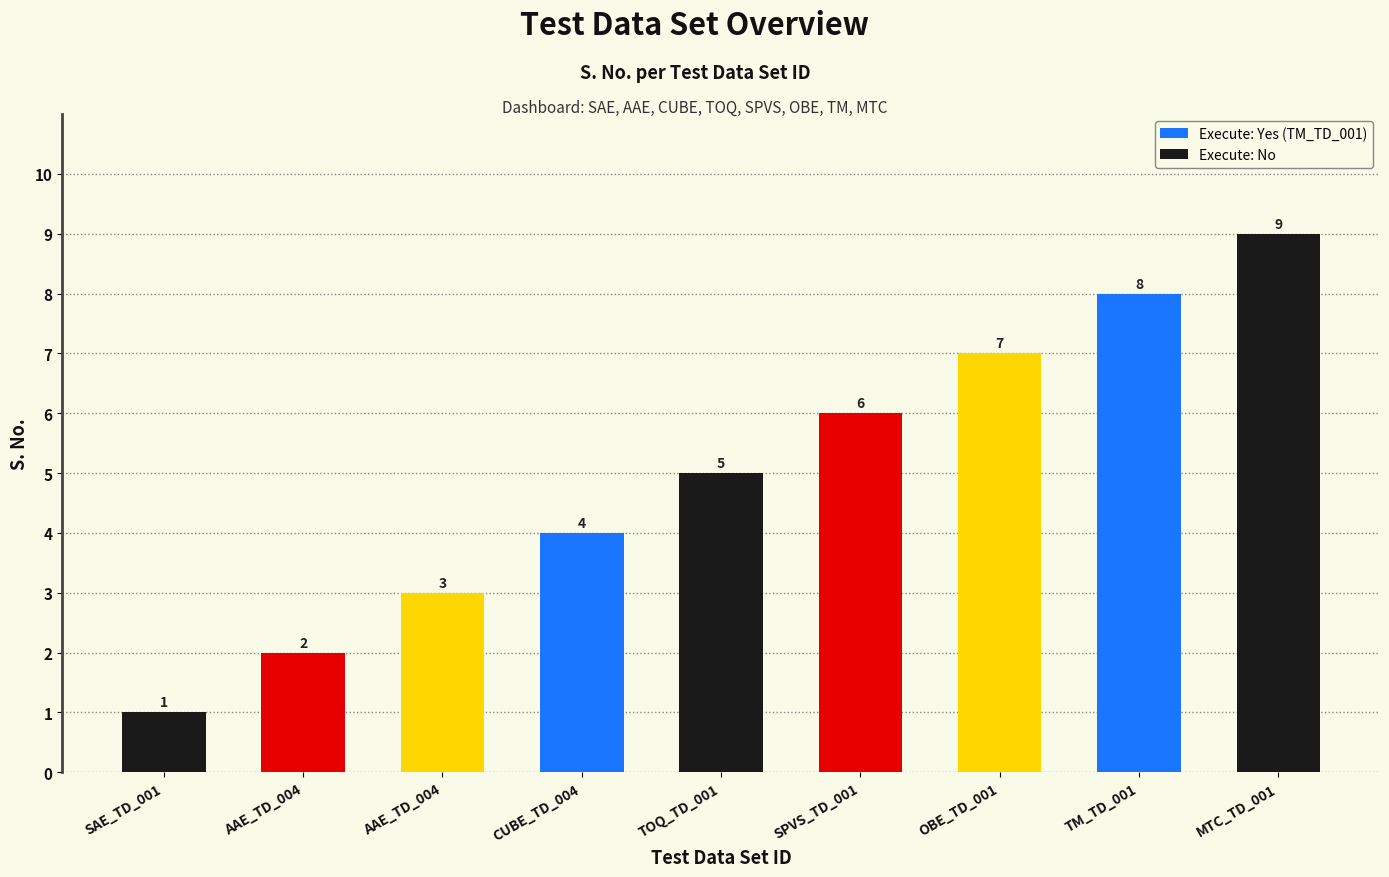

How many values are between 3 and 7?

5